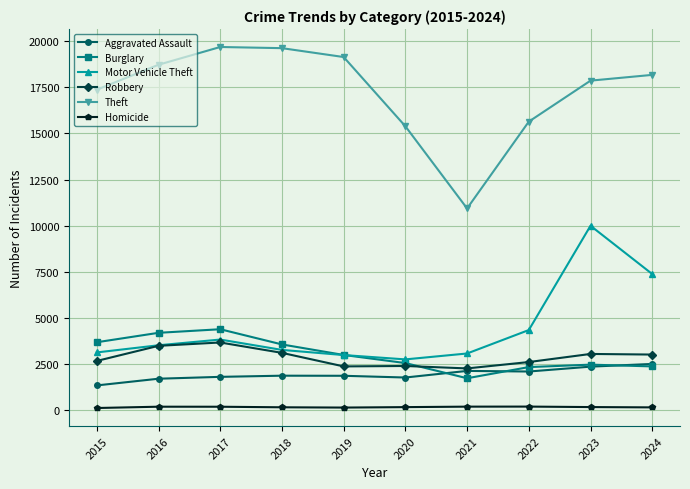

True or false: Burglary and Homicide intersect in this chart.

False